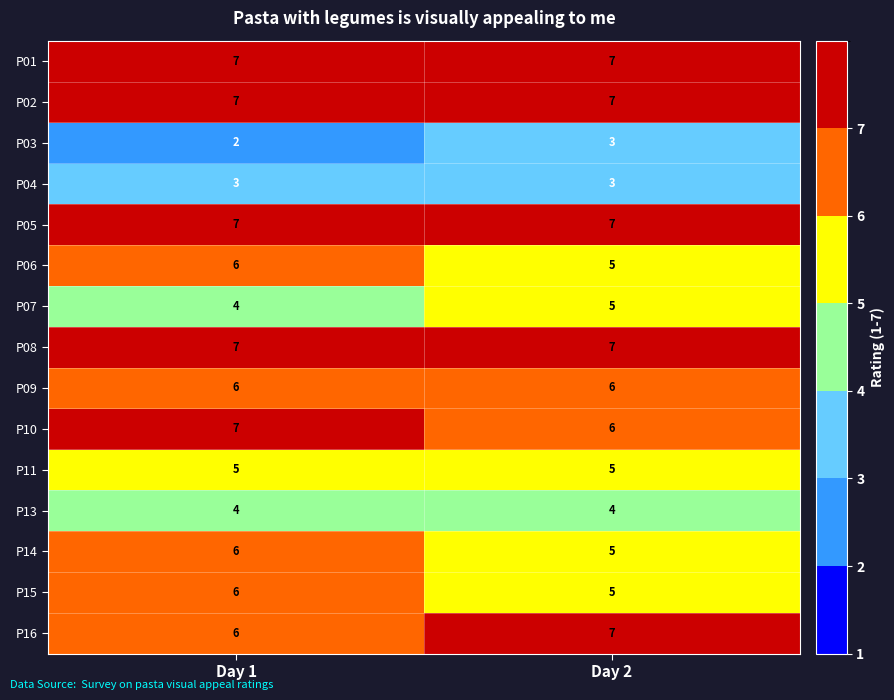

What is the highest value of the P10 series?

7